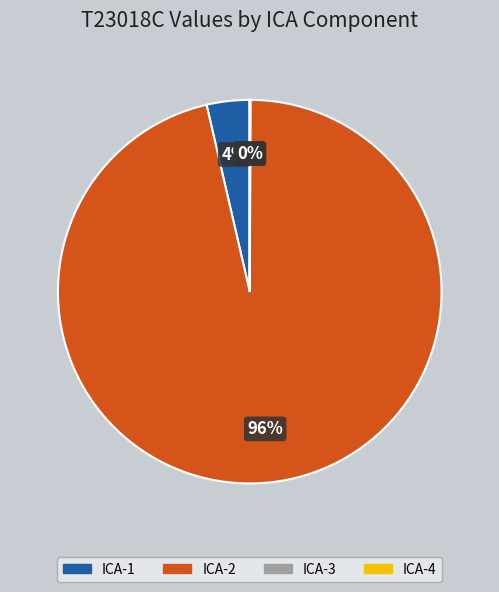

What is the largest slice in the pie chart?

ICA-2